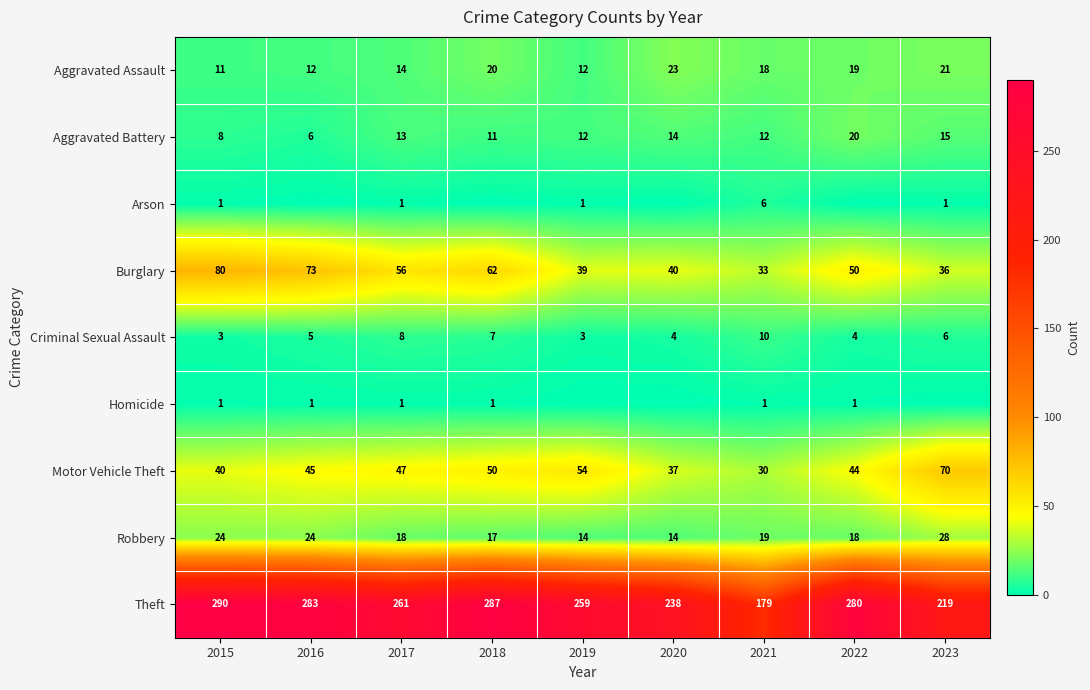

Count the number of categories in the chart.

9